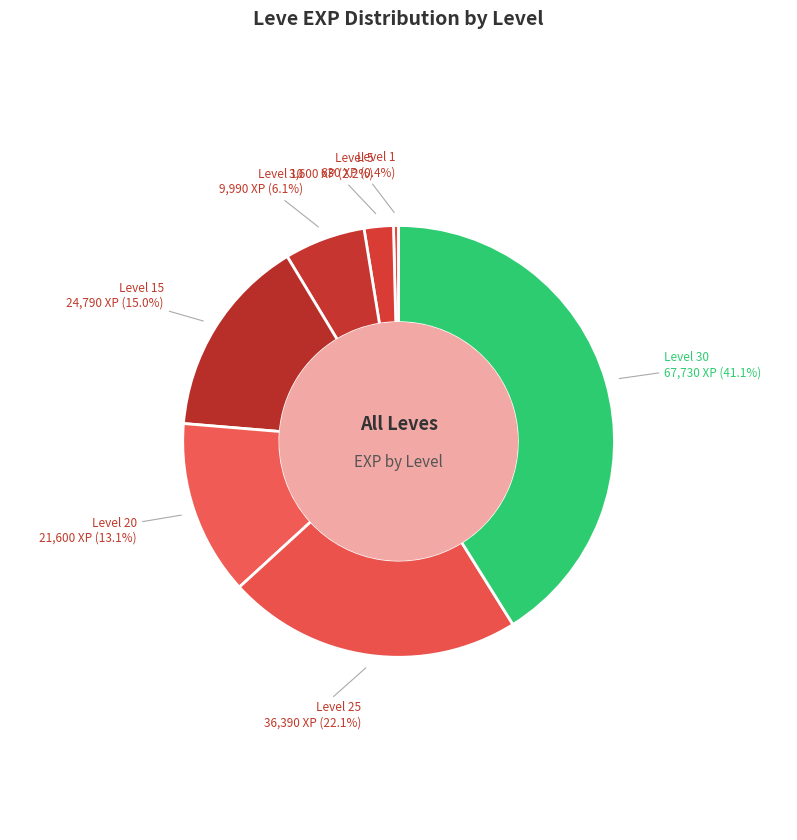

What percentage is NOT represented by Level 1?

99.6%